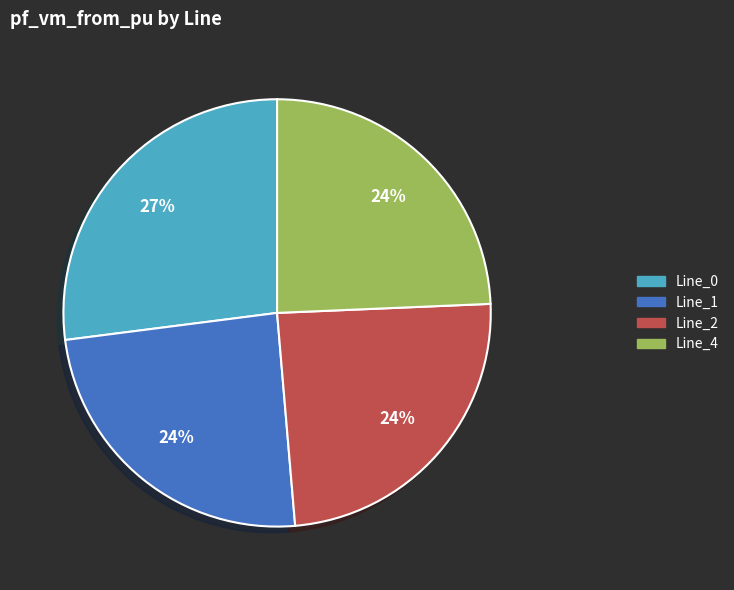

Combined, do Line_2 and Line_1 account for over 50%?

No